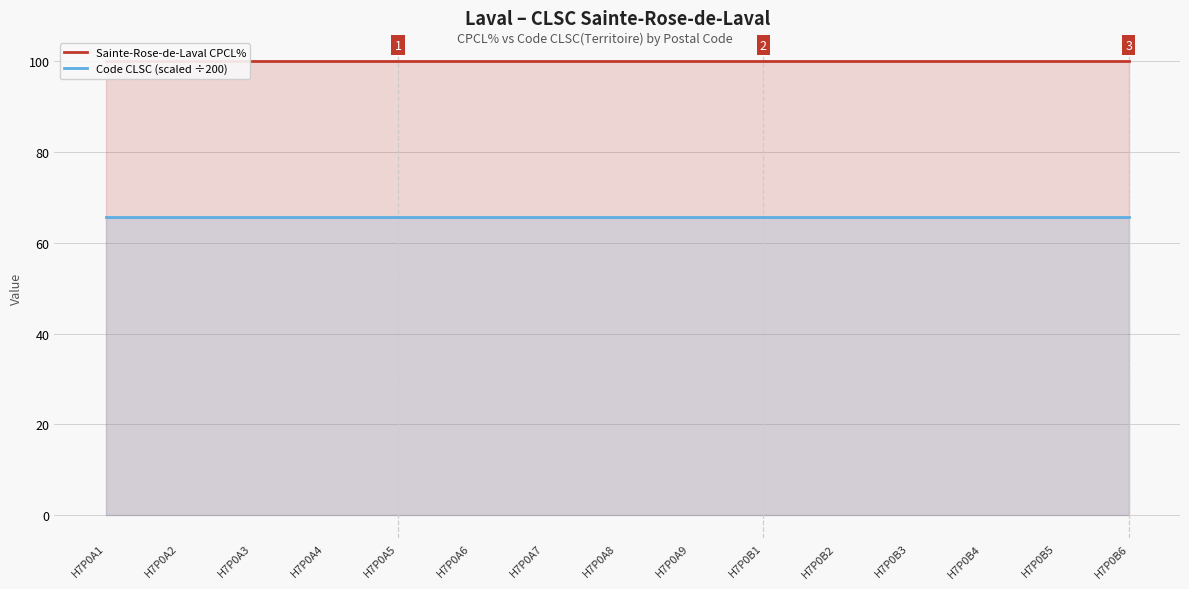

Rank the series by their maximum value, from lowest to highest.

Code CLSC (scaled ÷200), Sainte-Rose-de-Laval CPCL%